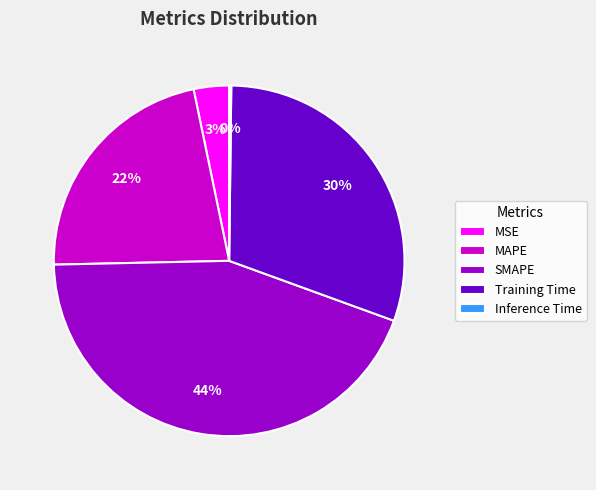

Combined, do MAPE and SMAPE account for over 50%?

Yes